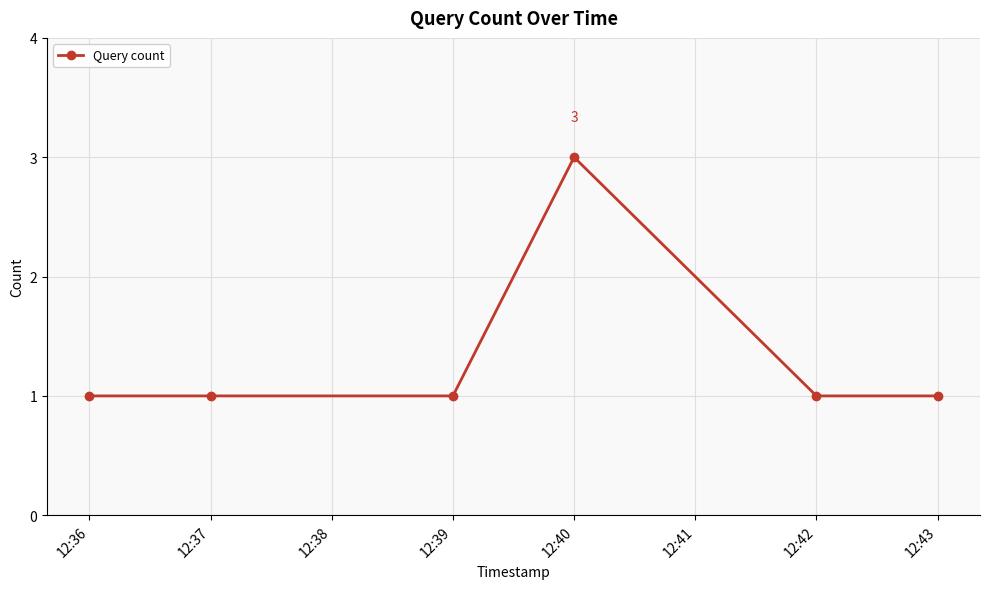

What is the greatest value displayed?

3